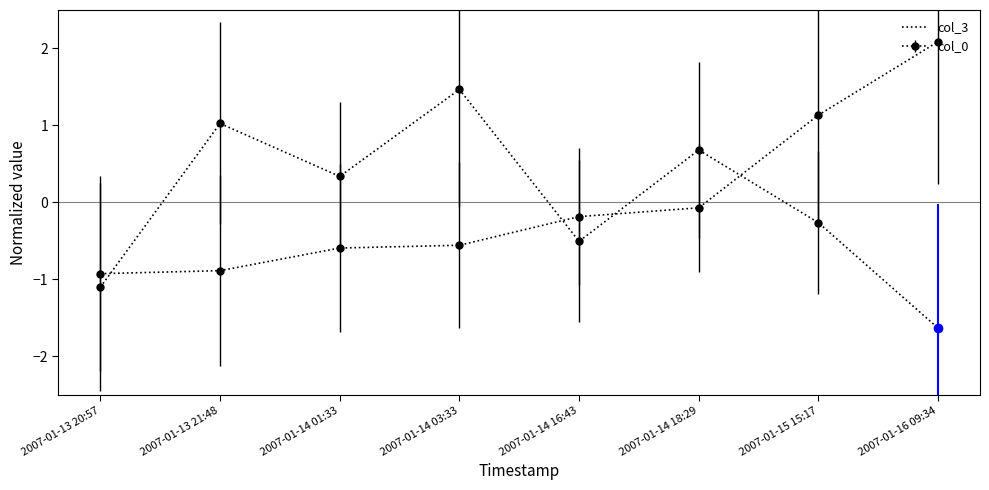

Which label corresponds to the smallest value in the chart?

2007-01-16 09:34